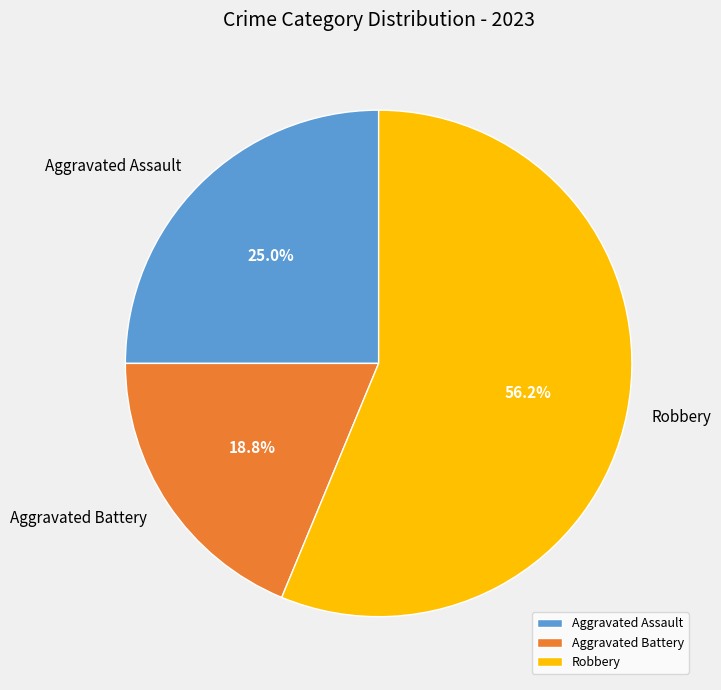

Which category has the smallest portion of the pie?

Aggravated Battery